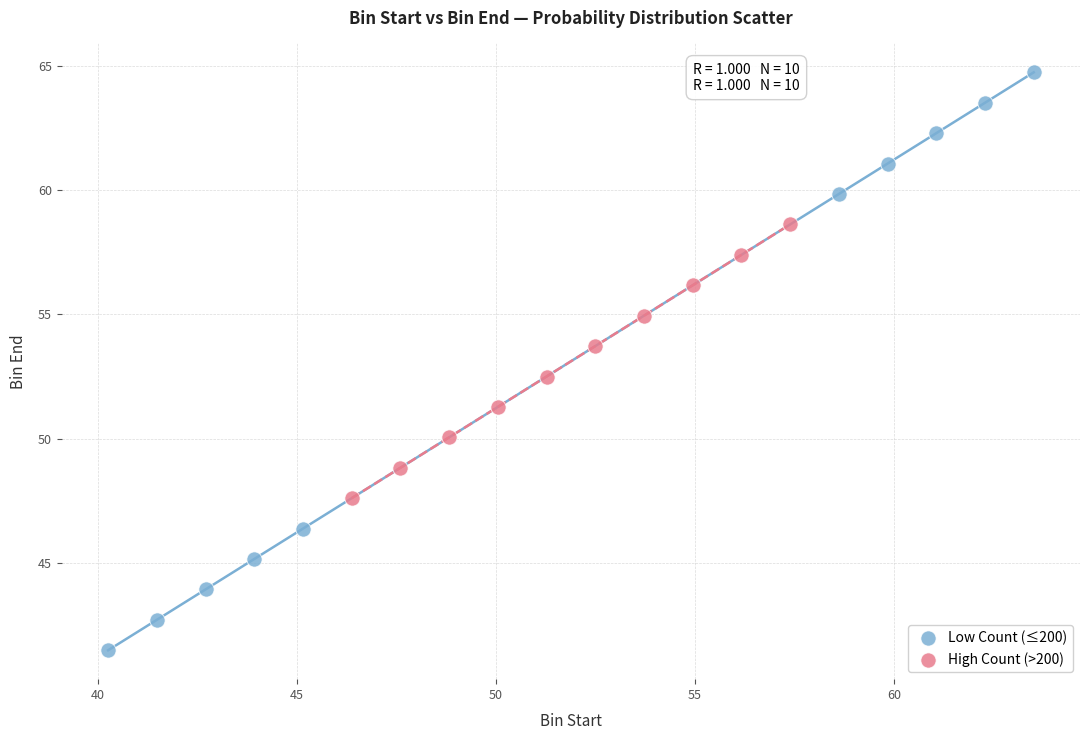

Which series reaches the maximum Y coordinate?

Low Count (≤200)